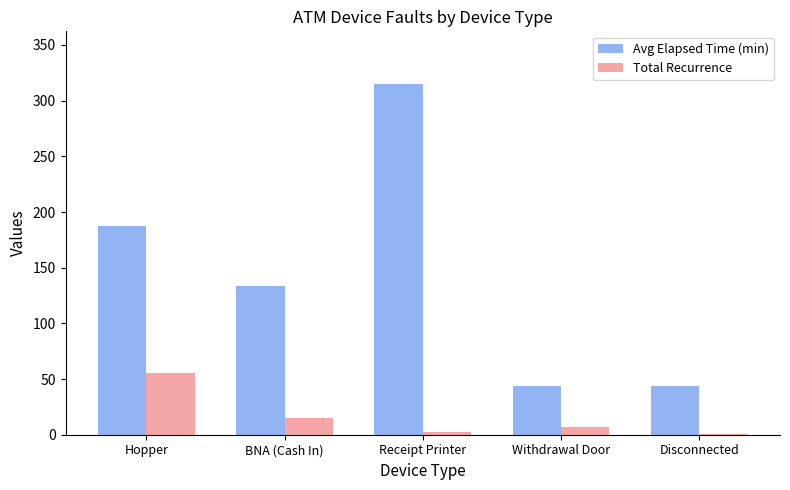

What is the sum of the Total Recurrence values at BNA (Cash In) and Hopper?

70